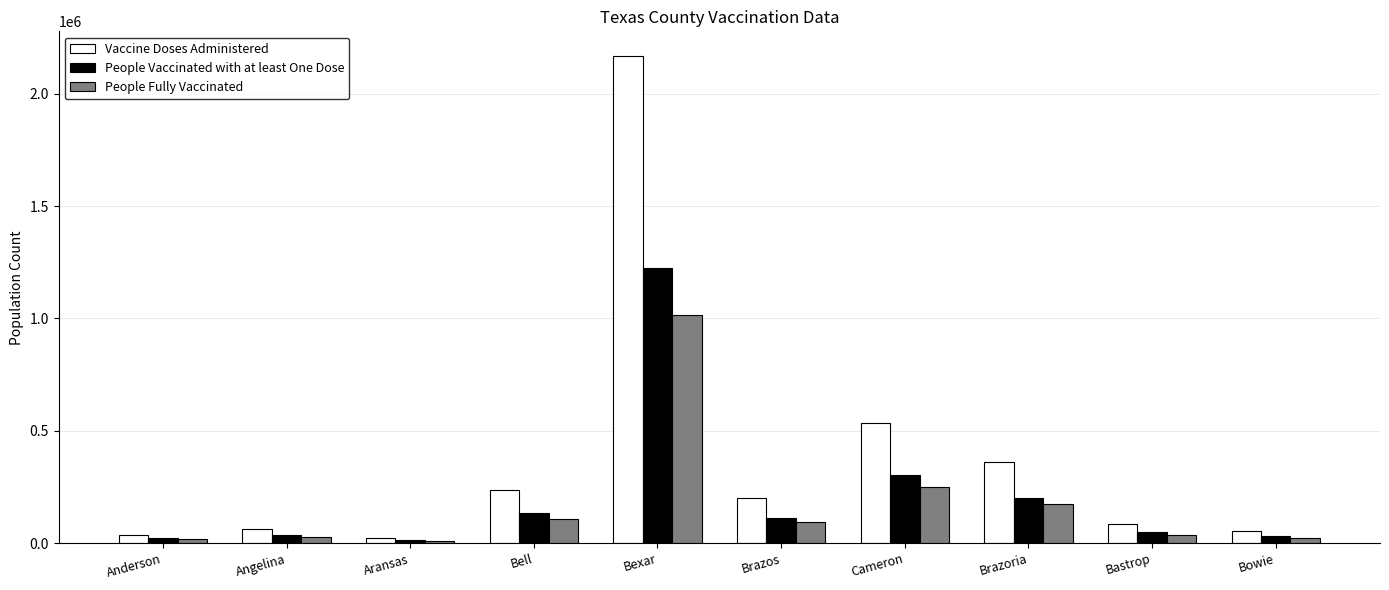

What position from the left is Brazos?

6